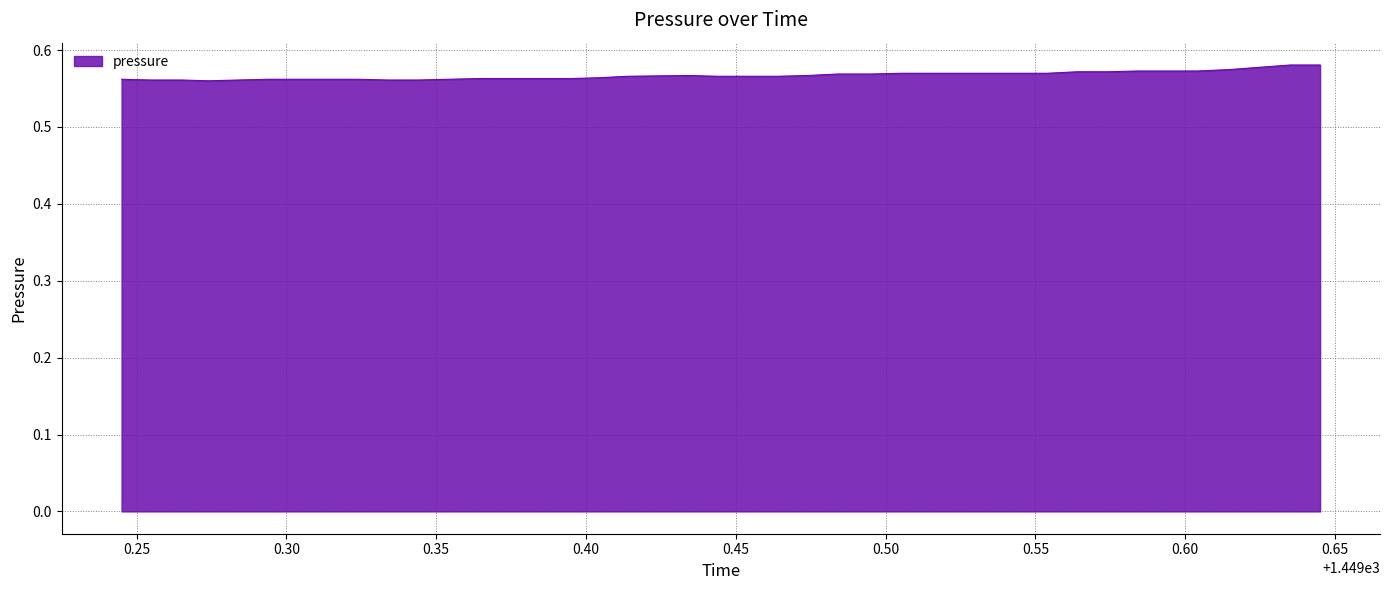

Does the chart have visible grid lines?

Yes